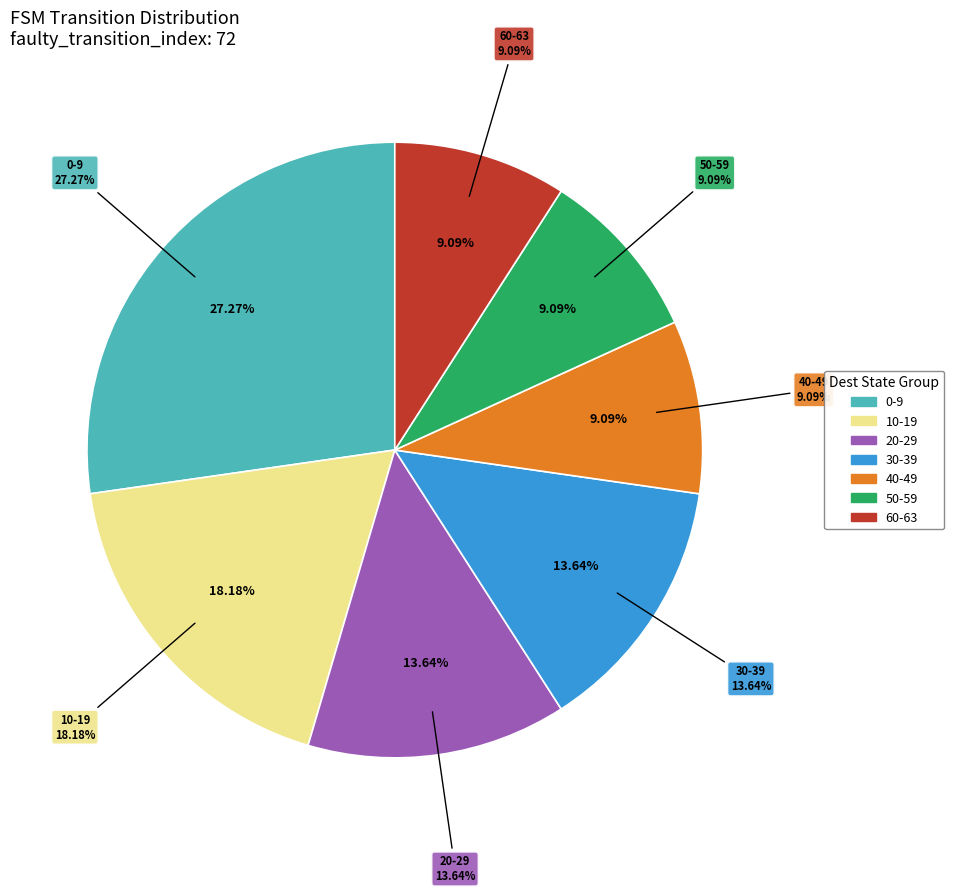

Does 11 represent more than half of the total?

No